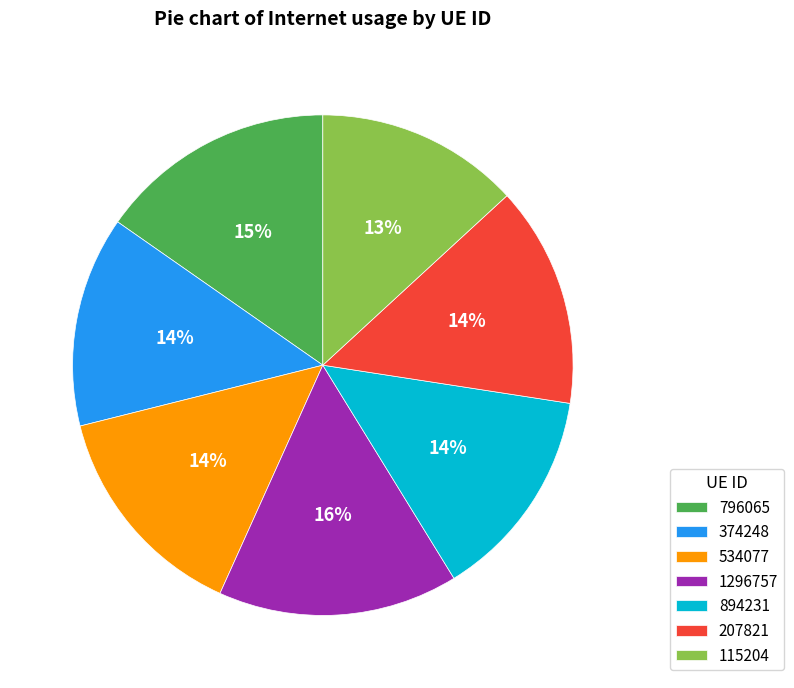

Does 374248 account for over 50% of the chart?

No